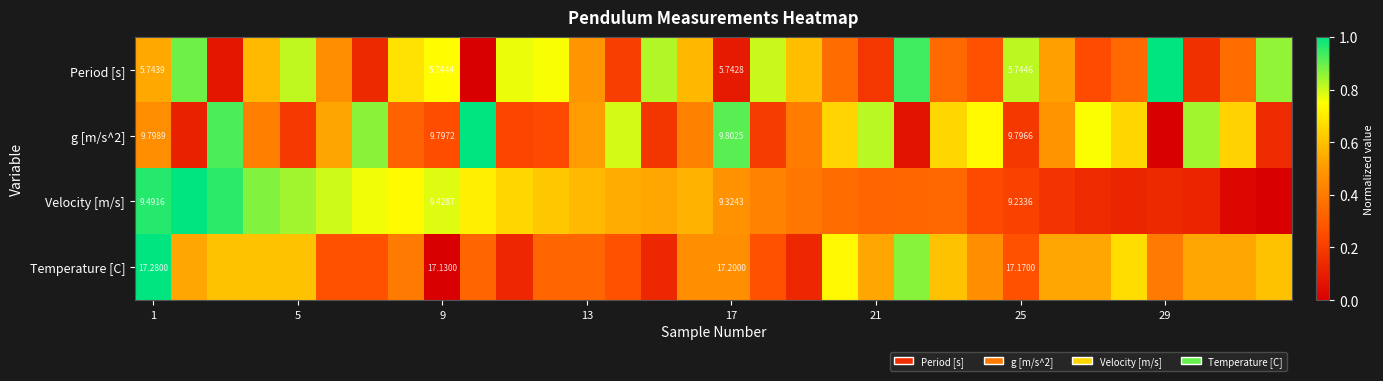

At how many categories does at least one series exceed 0?

32